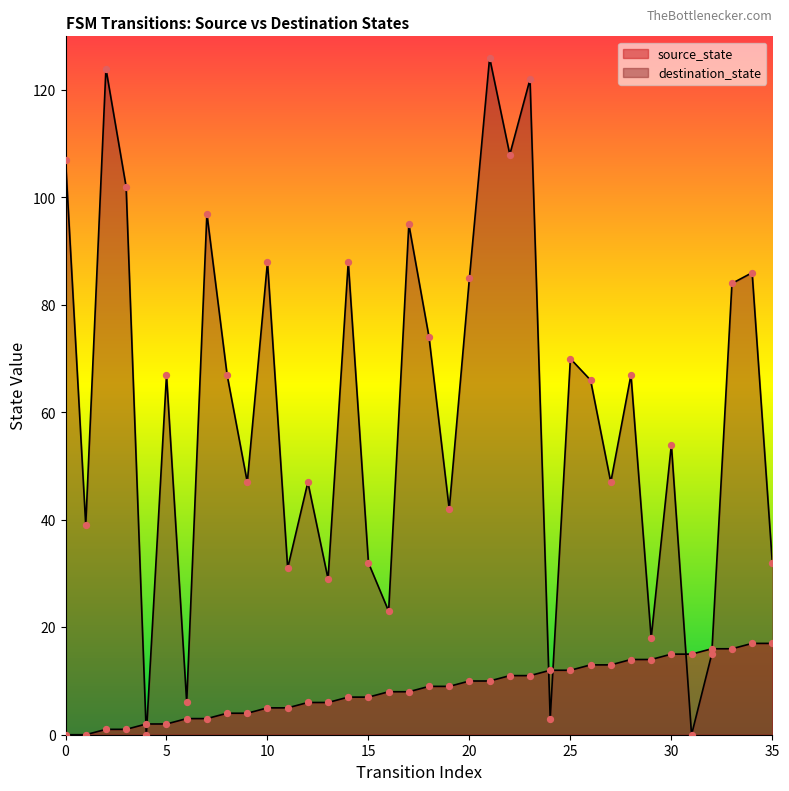

What is the total value across all series at 6?

9